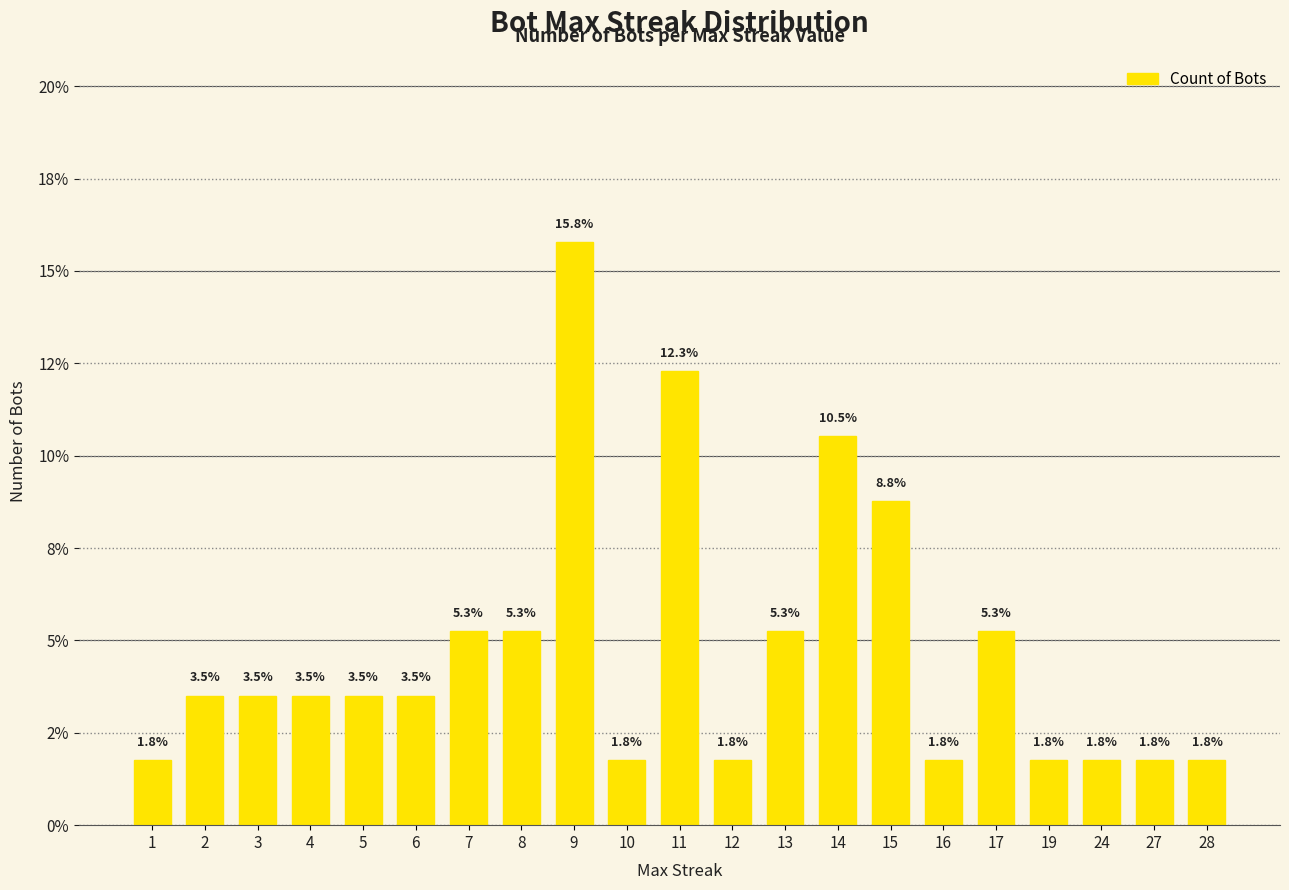

List the labels in order of value, largest first.

9, 11, 14, 15, 7, 8, 13, 17, 2, 3, 4, 5, 6, 1, 10, 12, 16, 19, 24, 27, 28